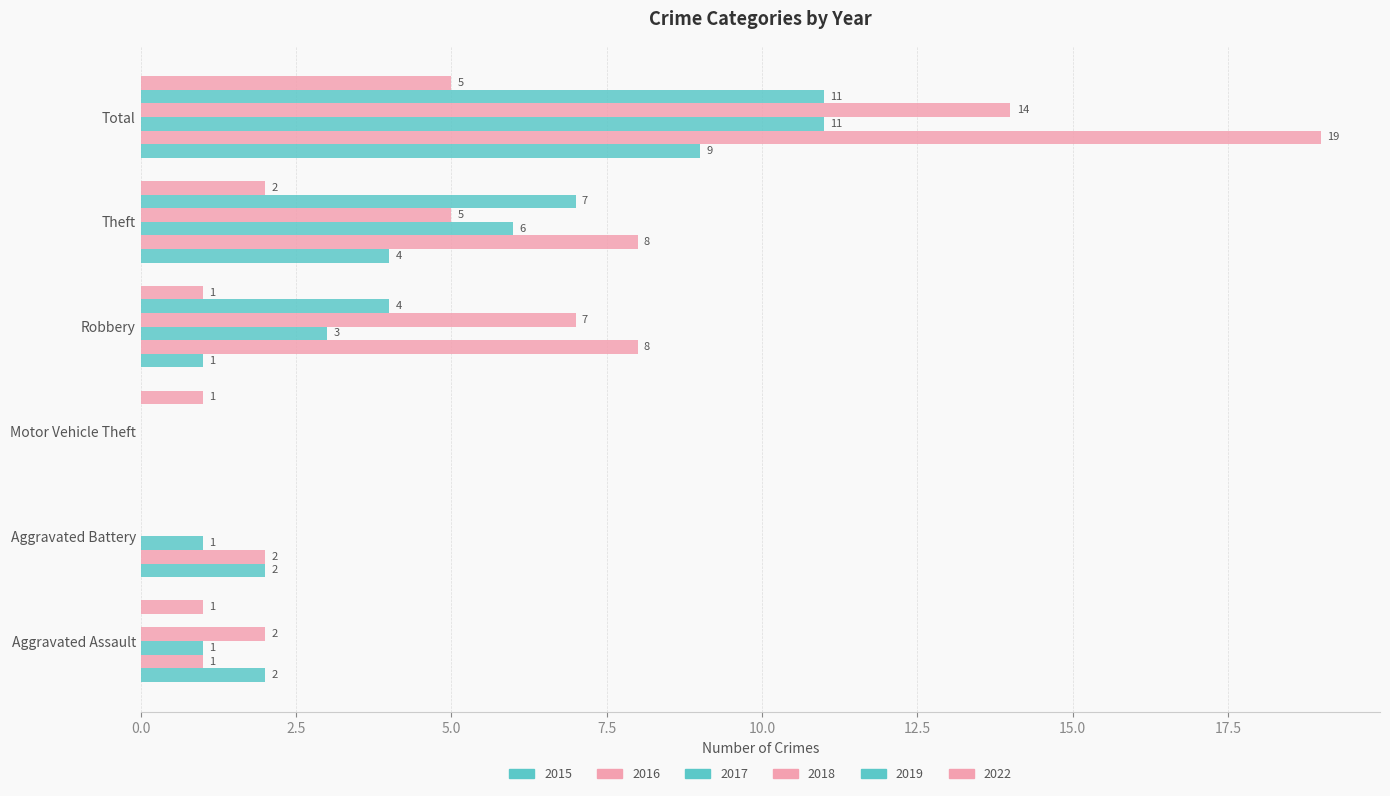

Is the value of 2017 at Robbery greater than the value of 2019 at Theft?

No